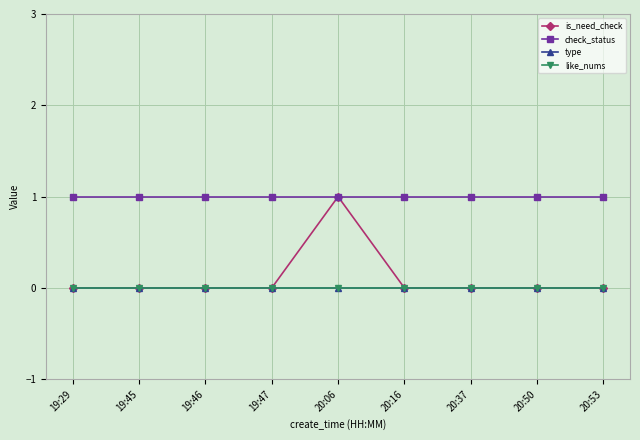

Does the chart have visible grid lines?

Yes